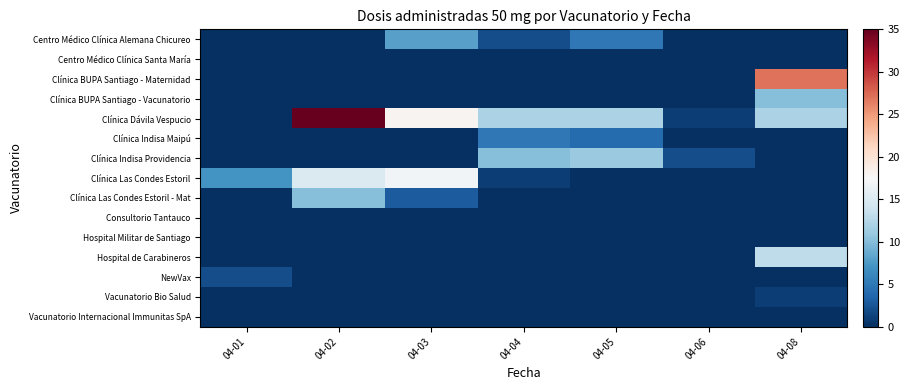

Which series has the largest total across all categories?

Clínica Dávila Vespucio